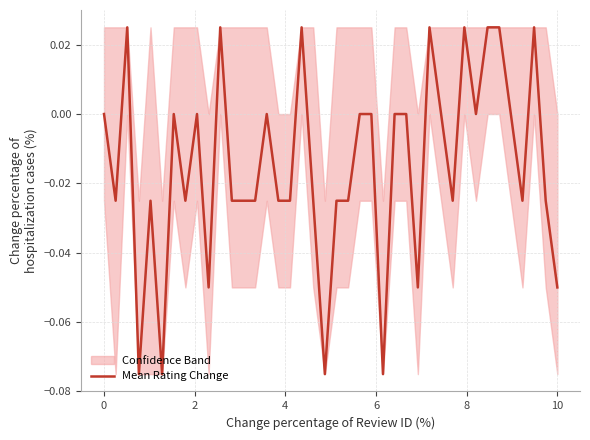

How many points are higher than both their immediate neighbors (excluding endpoints)?

10